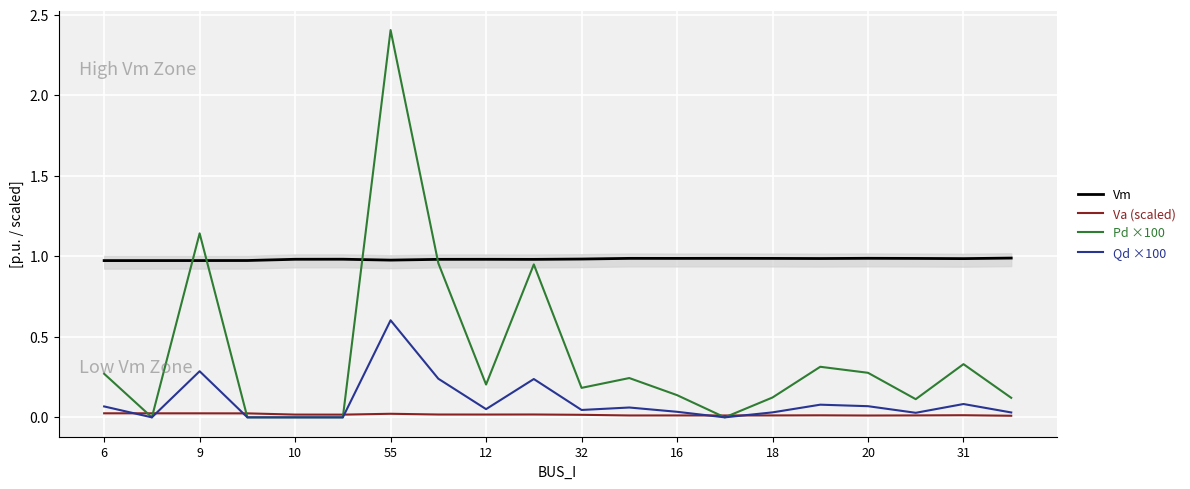

True or false: Vm and Va (scaled) cross at least once.

False